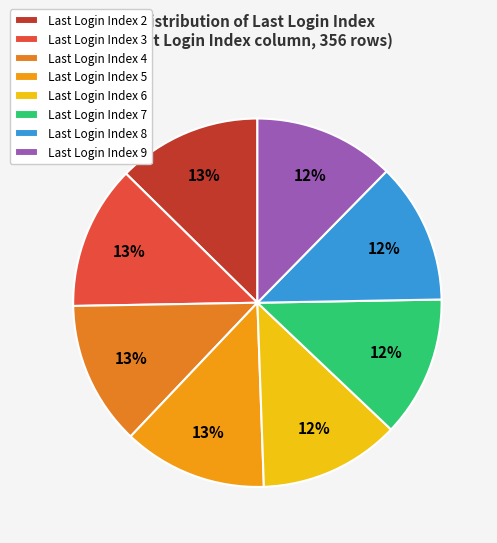

How many segments does this pie chart have?

8